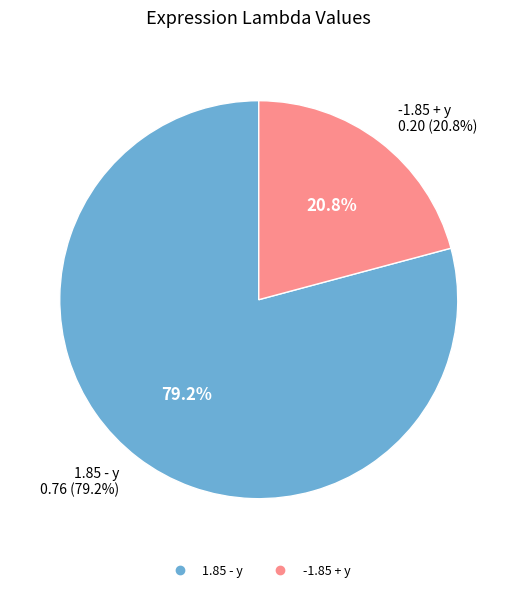

How much of the chart is everything except -1.85 + y?

79.2%